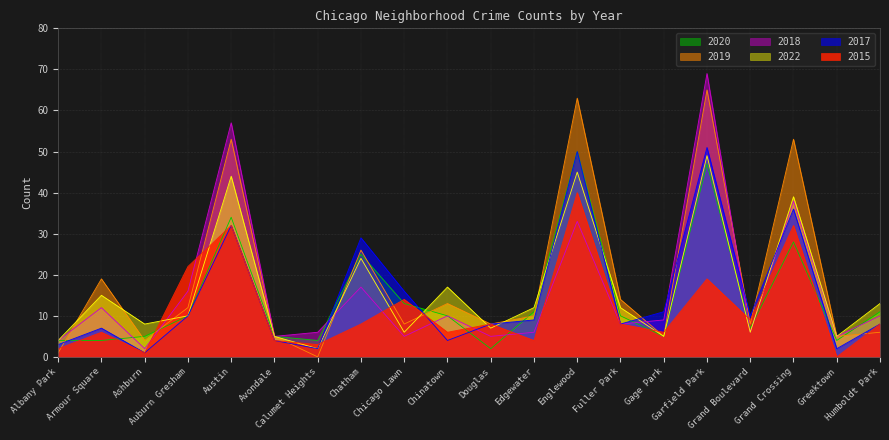

How many lines are shown in the chart?

6